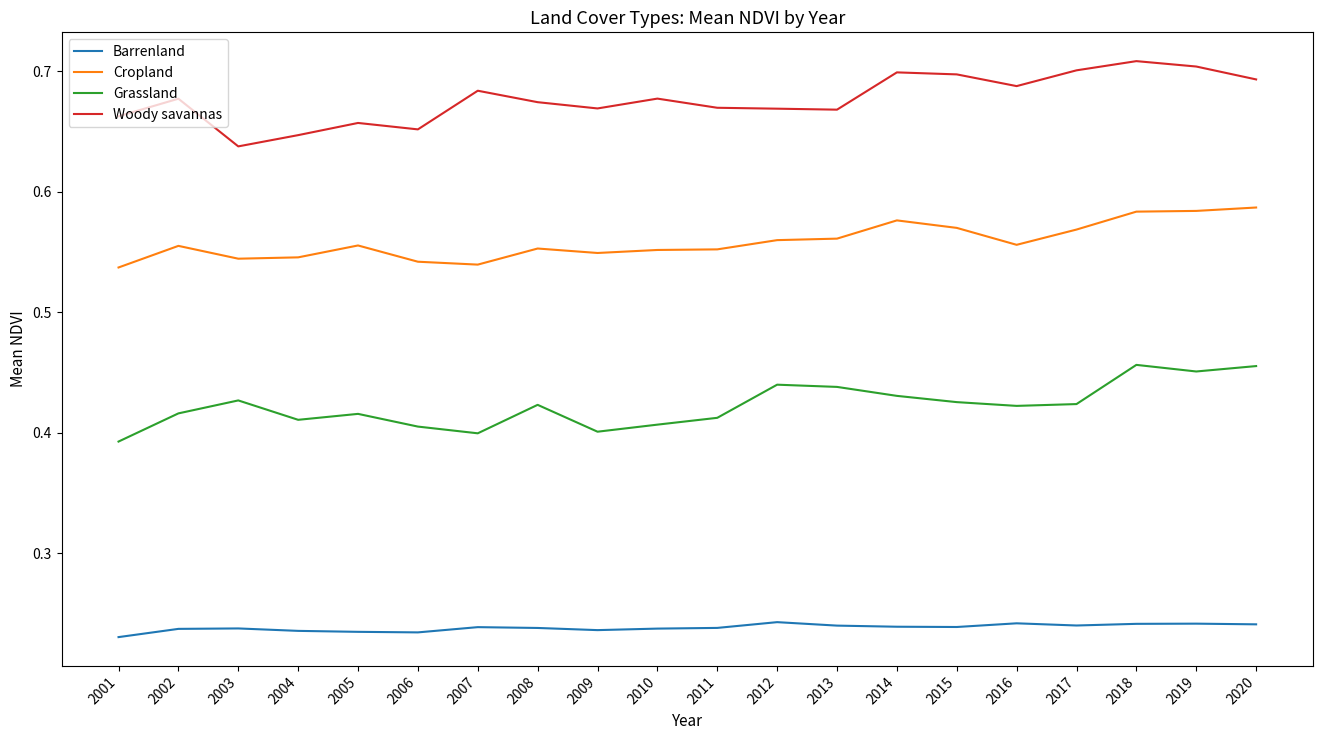

The value of Woody savannas at 2018 is 0.7. True or false?

True